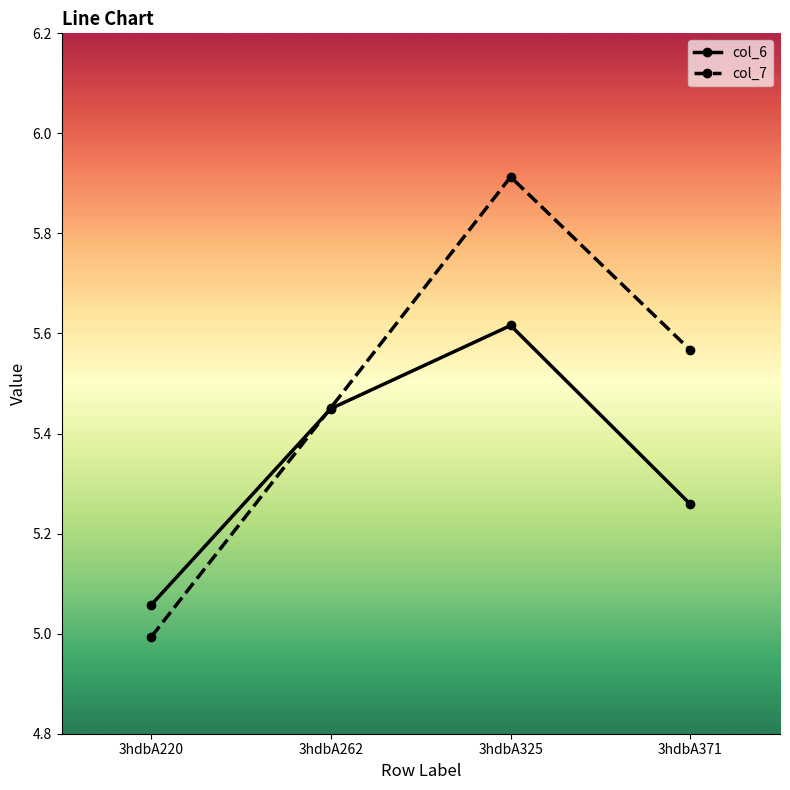

Count the number of categories in the chart.

4